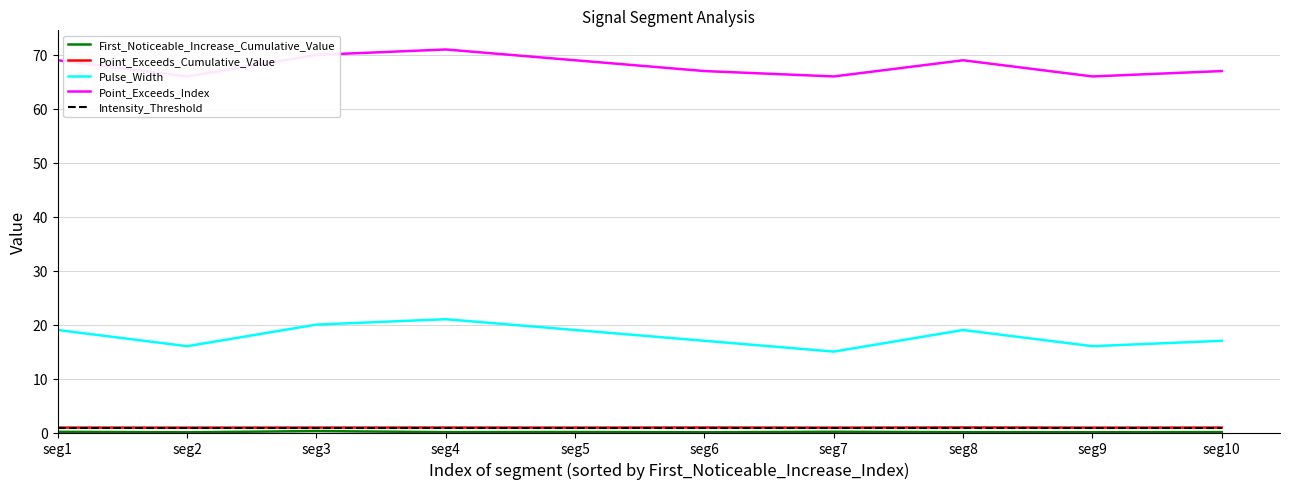

At which label is Point_Exceeds_Cumulative_Value closest to 0?

seg7